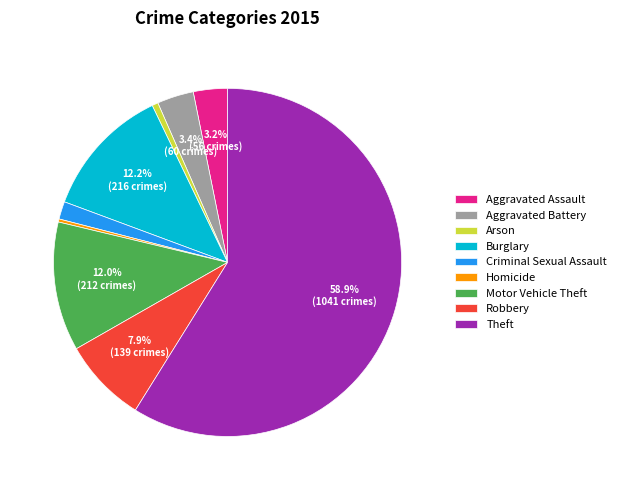

To the nearest percent, what percentage of the pie is Aggravated Battery?

3%